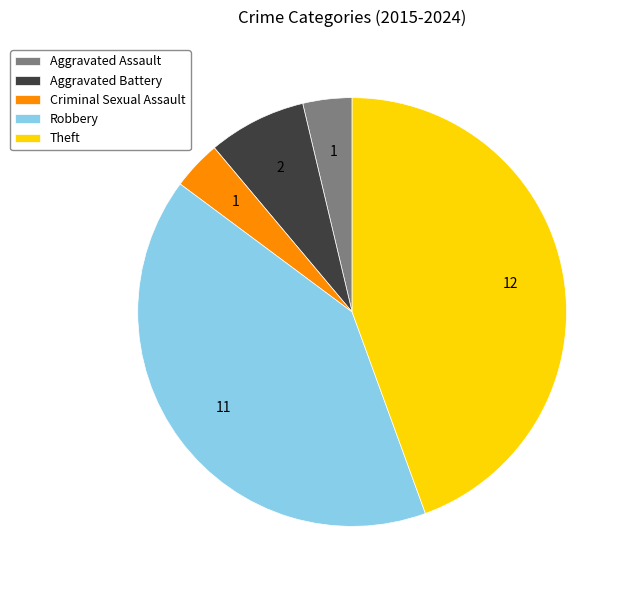

How many segments does this pie chart have?

5